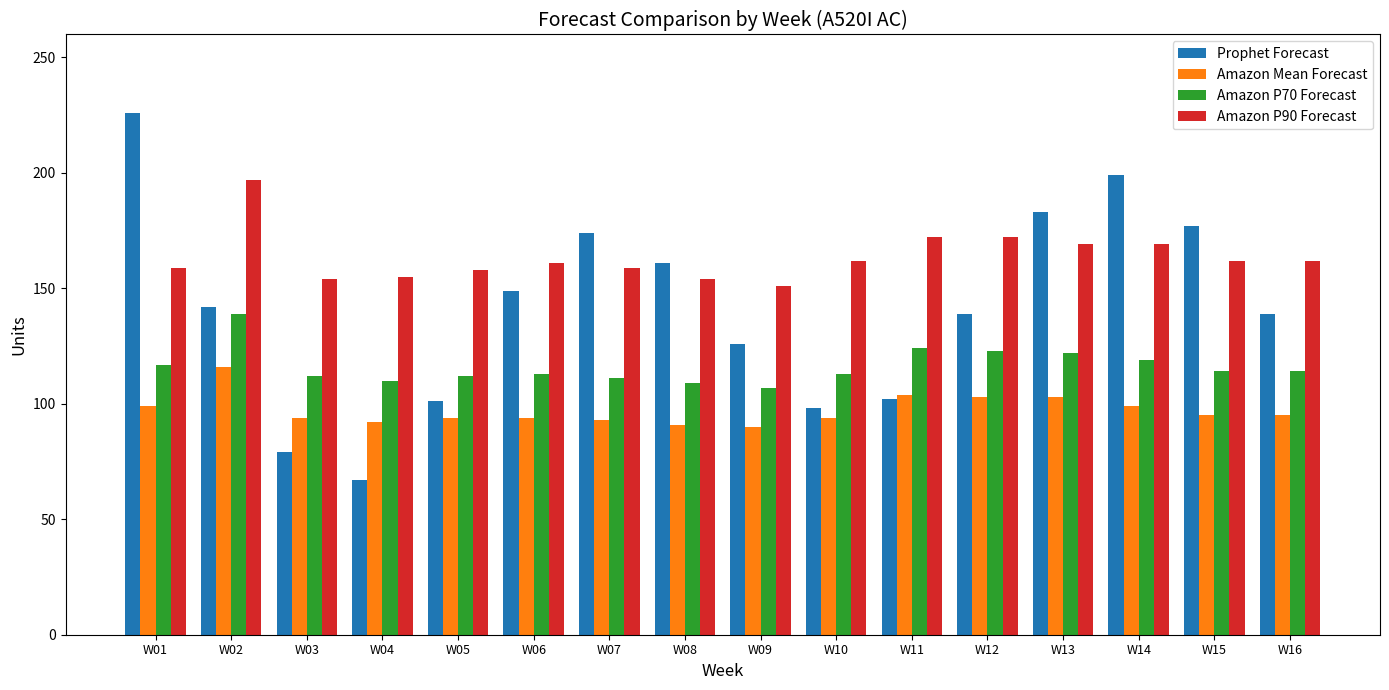

True or false: Prophet Forecast has a value of 101 at W05.

True